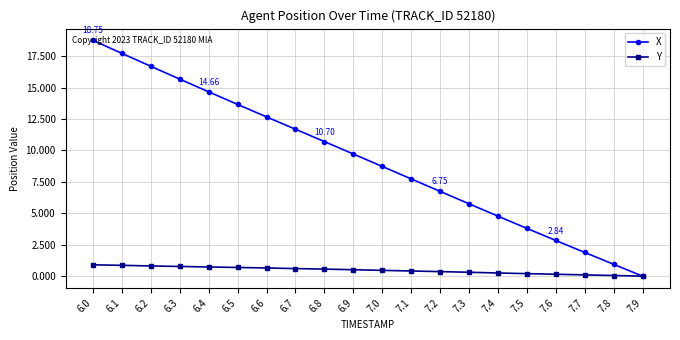

Is the value of Y at 6.0 greater than the value of X at 7.0?

No